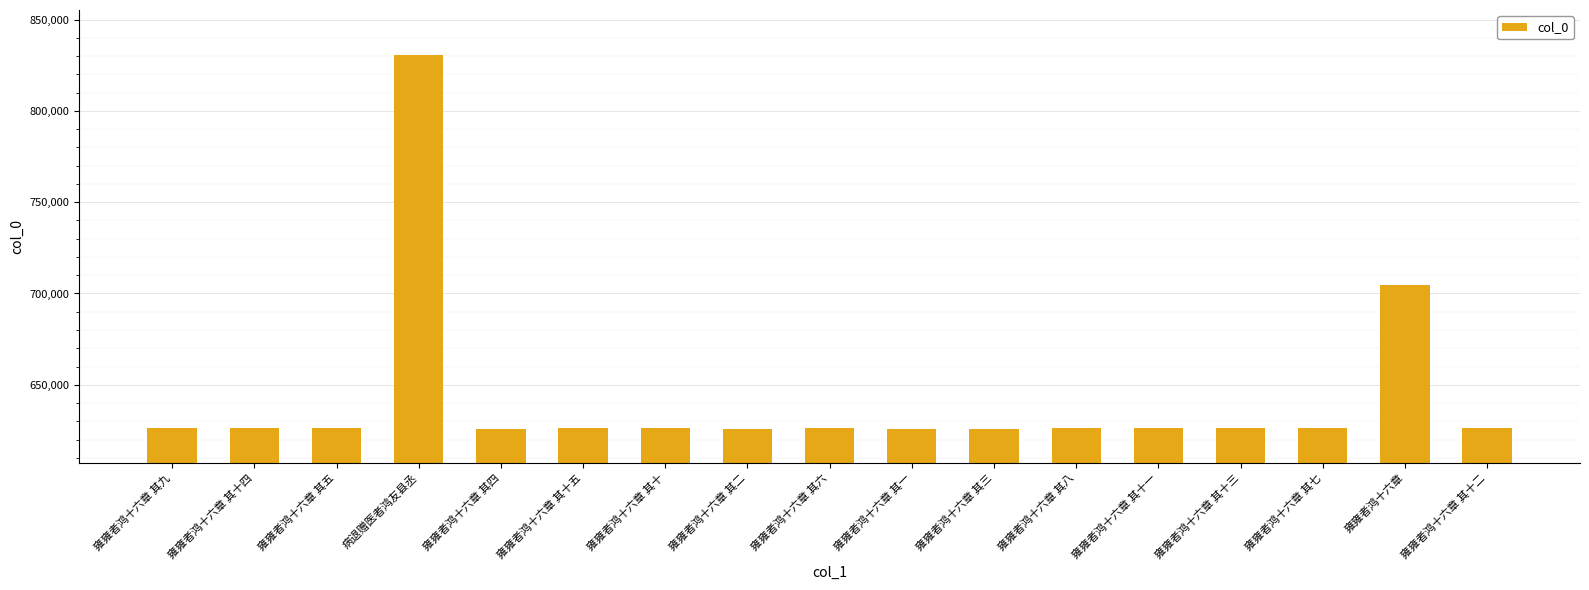

Count the number of data series in this chart.

1